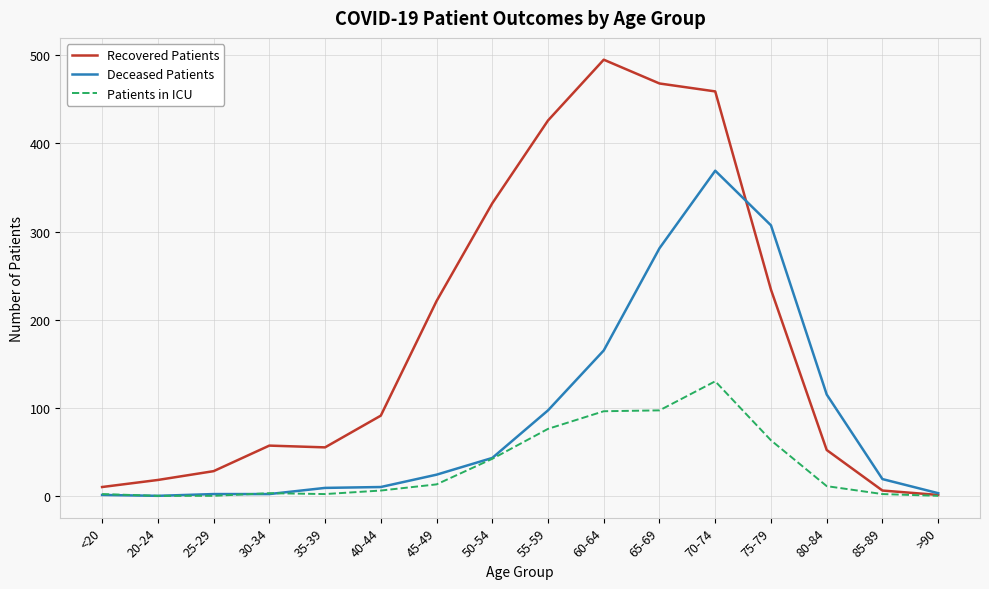

Is this an area chart (filled region under the line)?

No